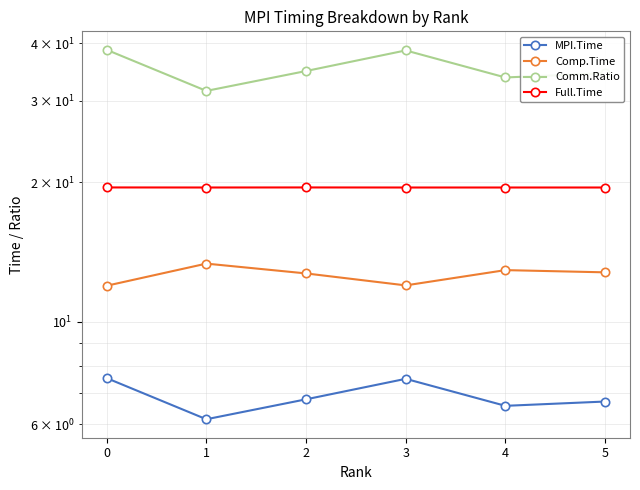

What is the value of the Full.Time point at the 4th from the left?

19.5